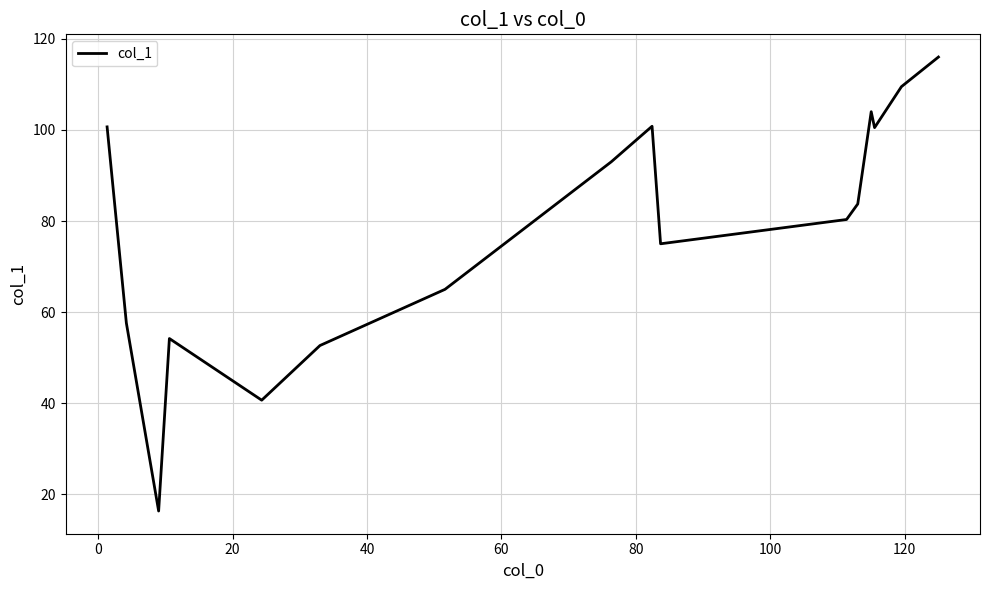

What is the difference between the maximum and minimum values?

99.7